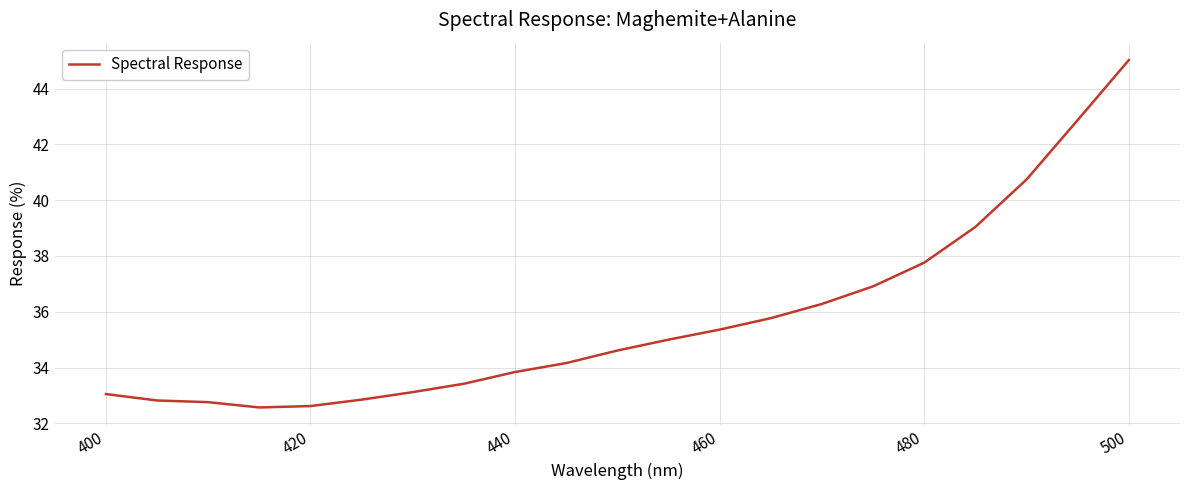

What is the minimum value shown in the chart?

32.6